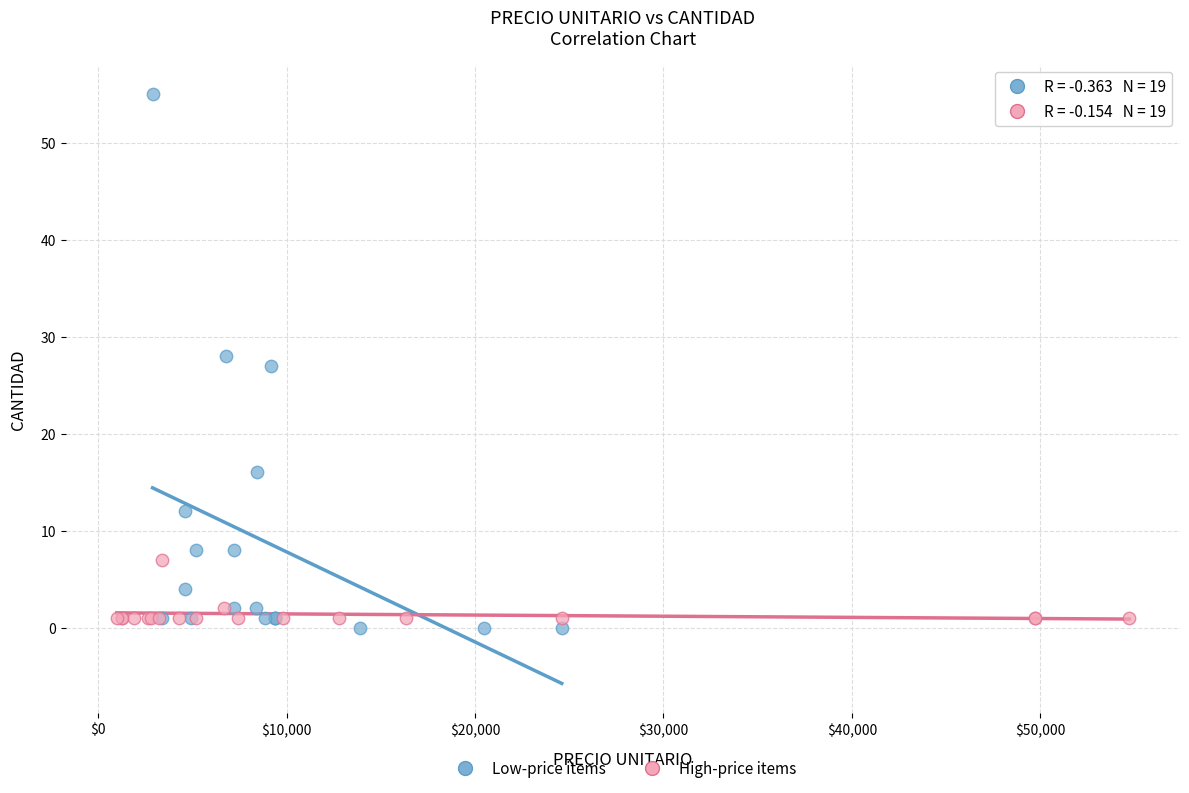

Which series contains the highest Y value?

Low-price items